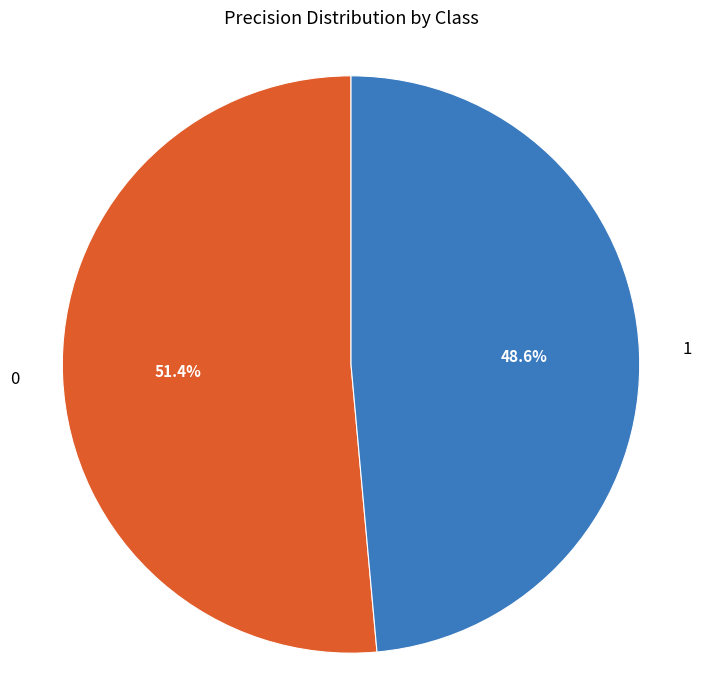

To the nearest percent, what is the combined percentage of 1 and 0?

100%